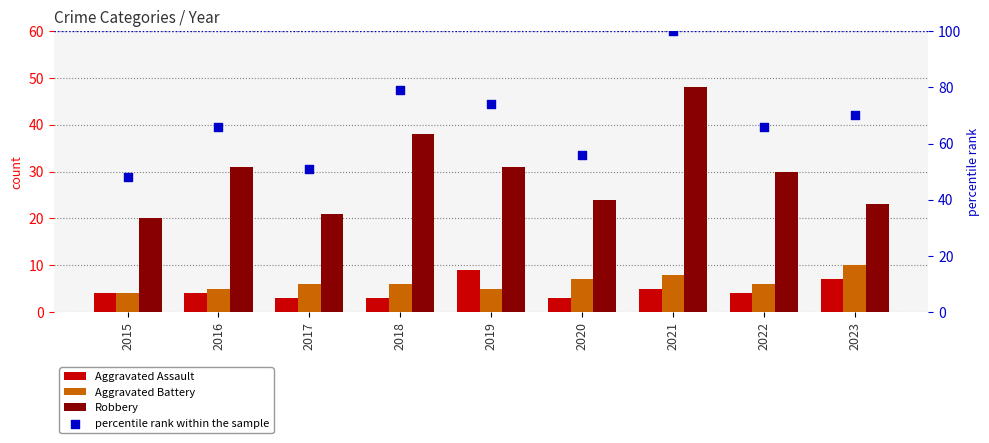

Is the value of percentile rank within the sample at 2021 greater than the value of Aggravated Assault at 2021?

Yes